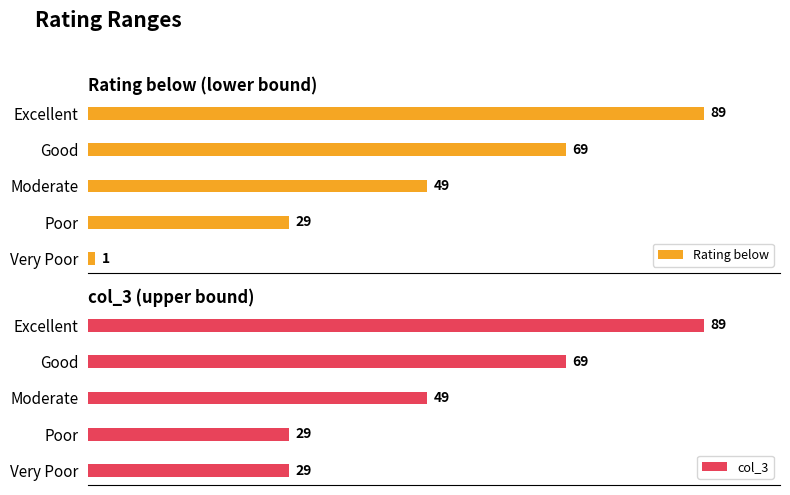

Which series changed the most between 0 and 40?

Rating below